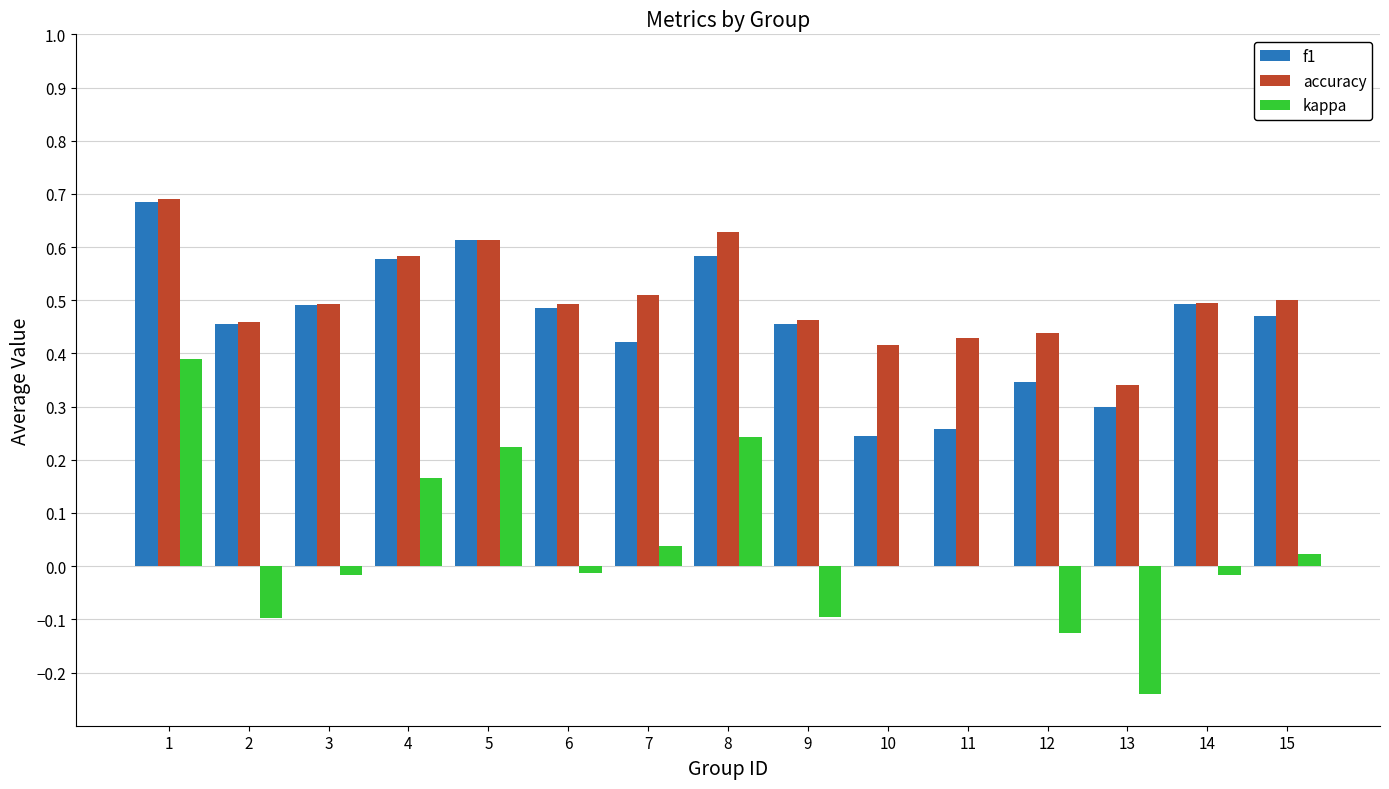

Count the number of categories in the chart.

15